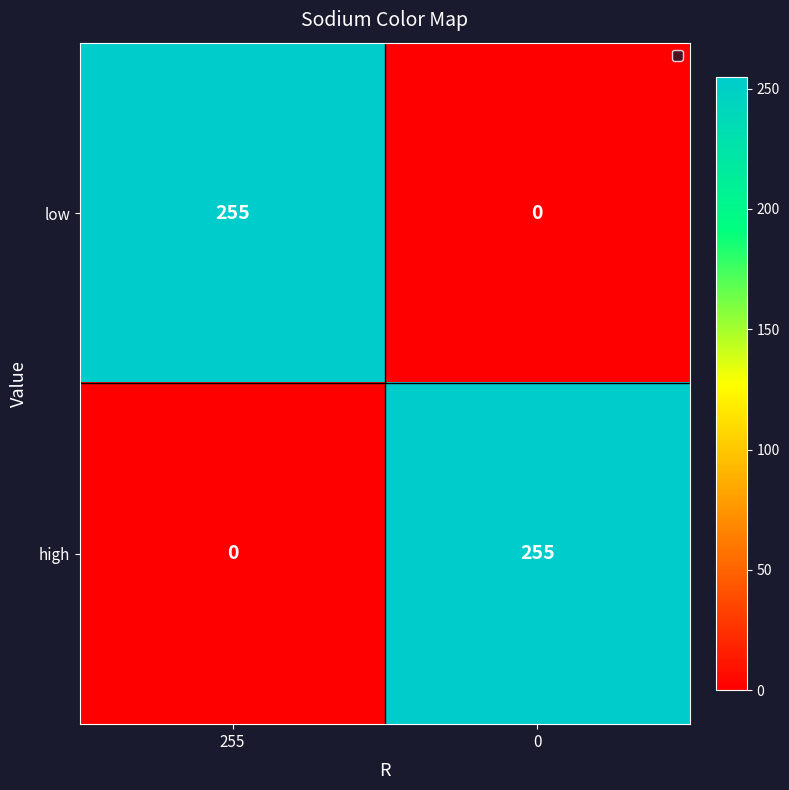

What is the highest value of the low series?

255